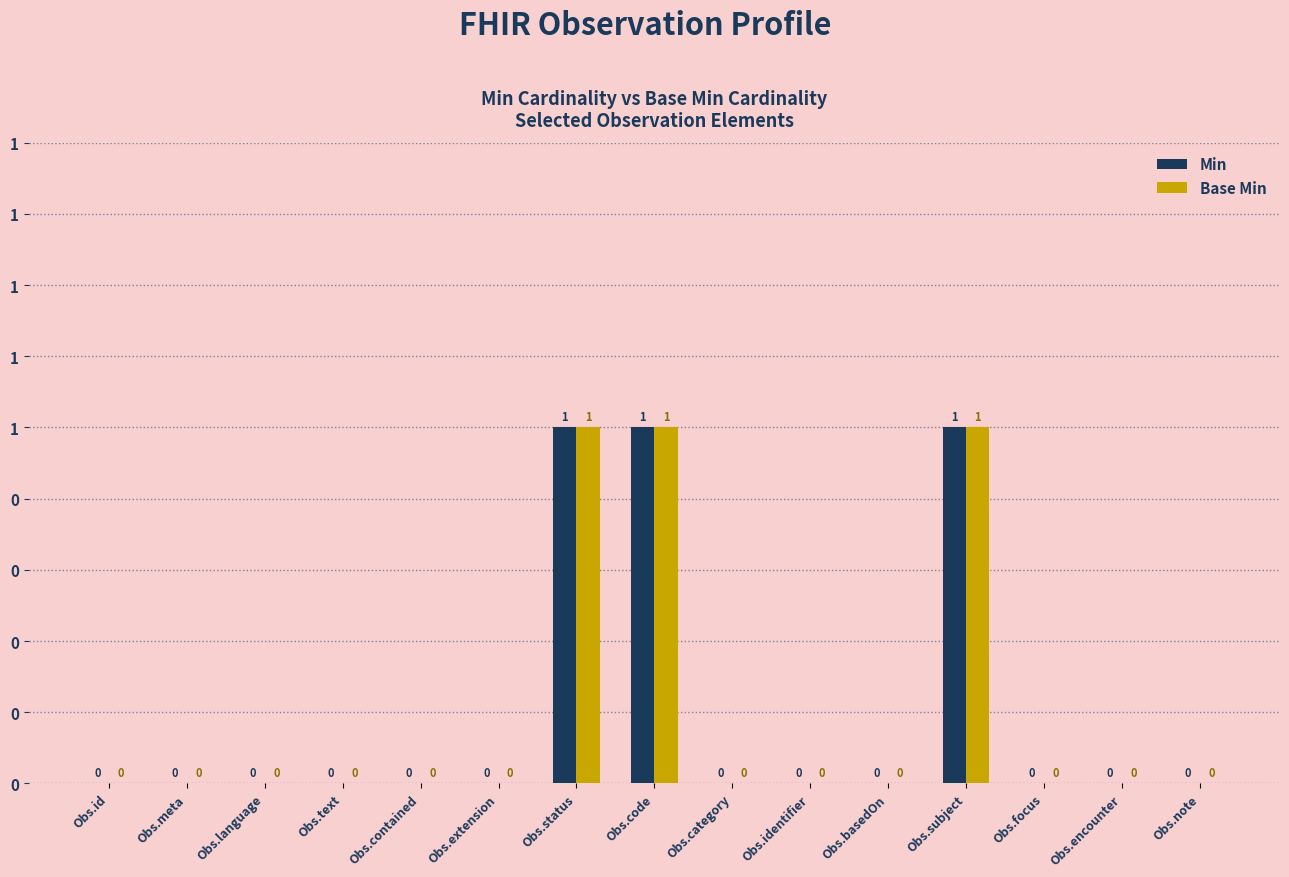

Which series has the widest spread of values?

Min